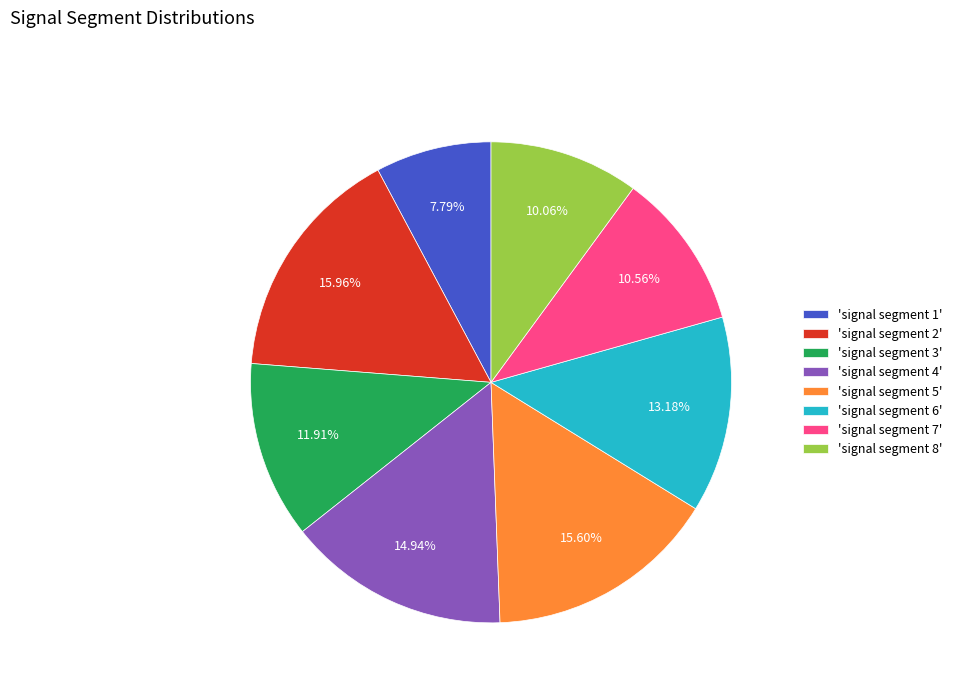

Does 'signal segment 7' account for over 50% of the chart?

No